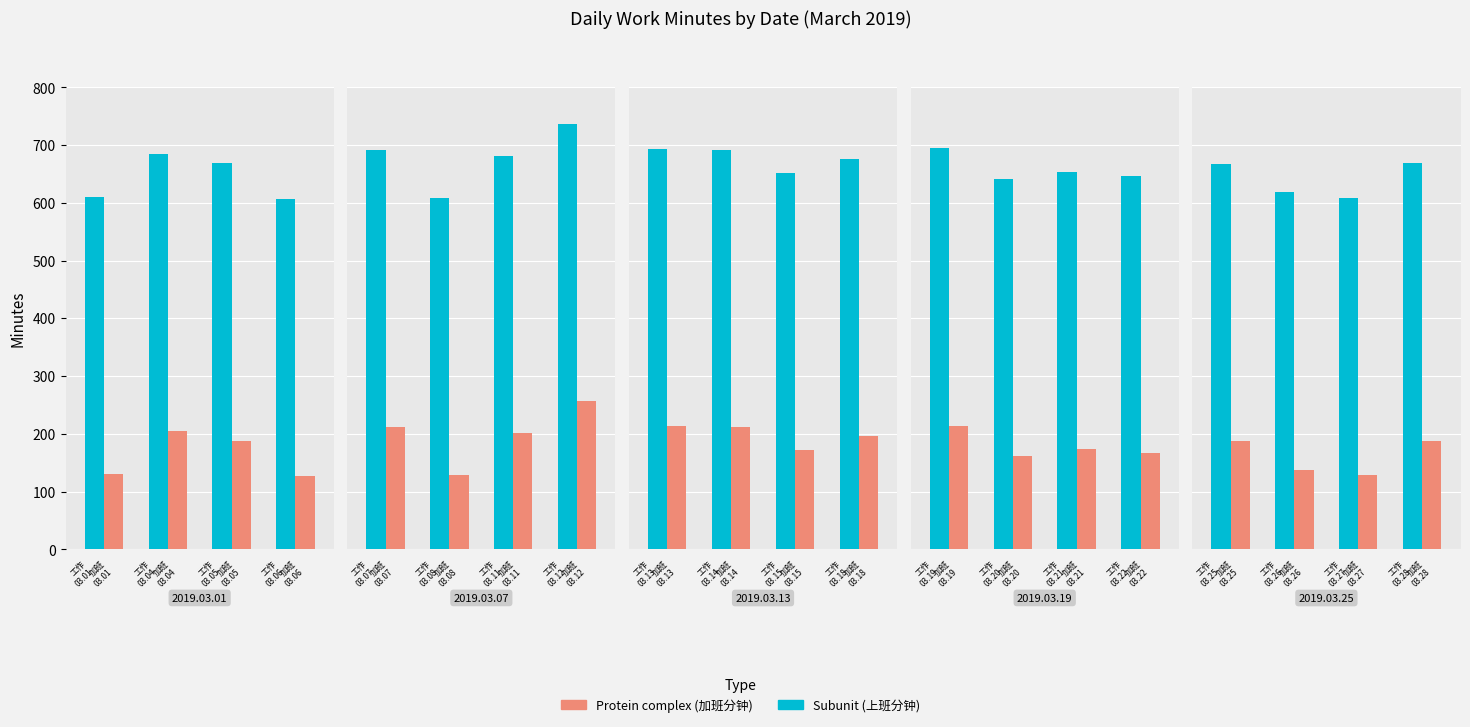

Rank the series by their average value, from lowest to highest.

平时加班(分钟), 上班(分钟)